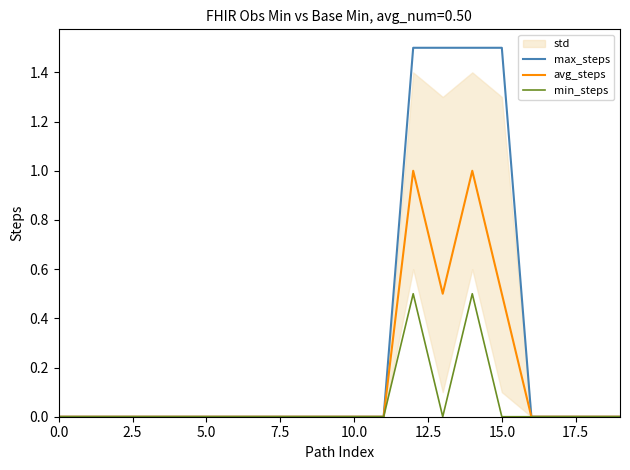

Between 15 and 16, which series saw the biggest shift?

max_steps